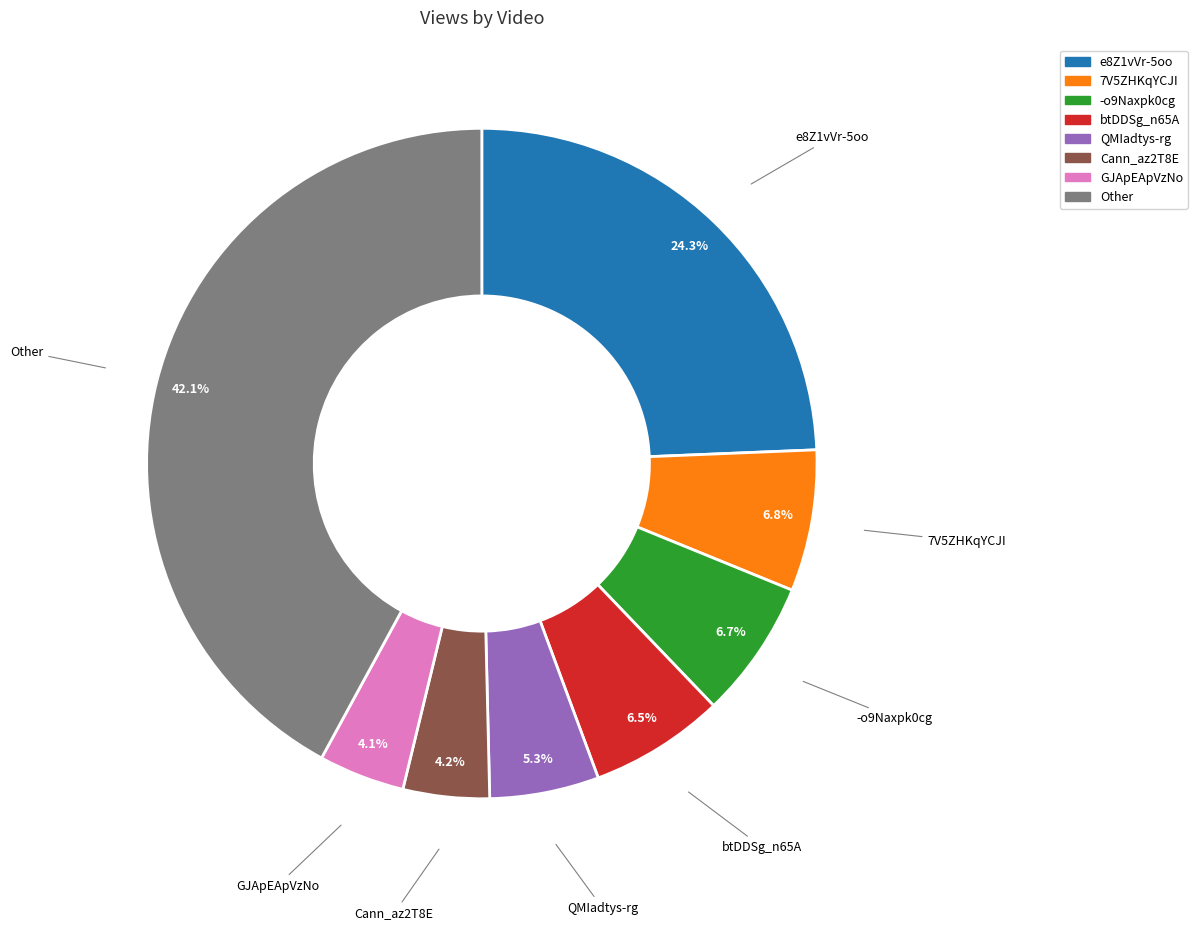

Does any single category account for the majority?

No